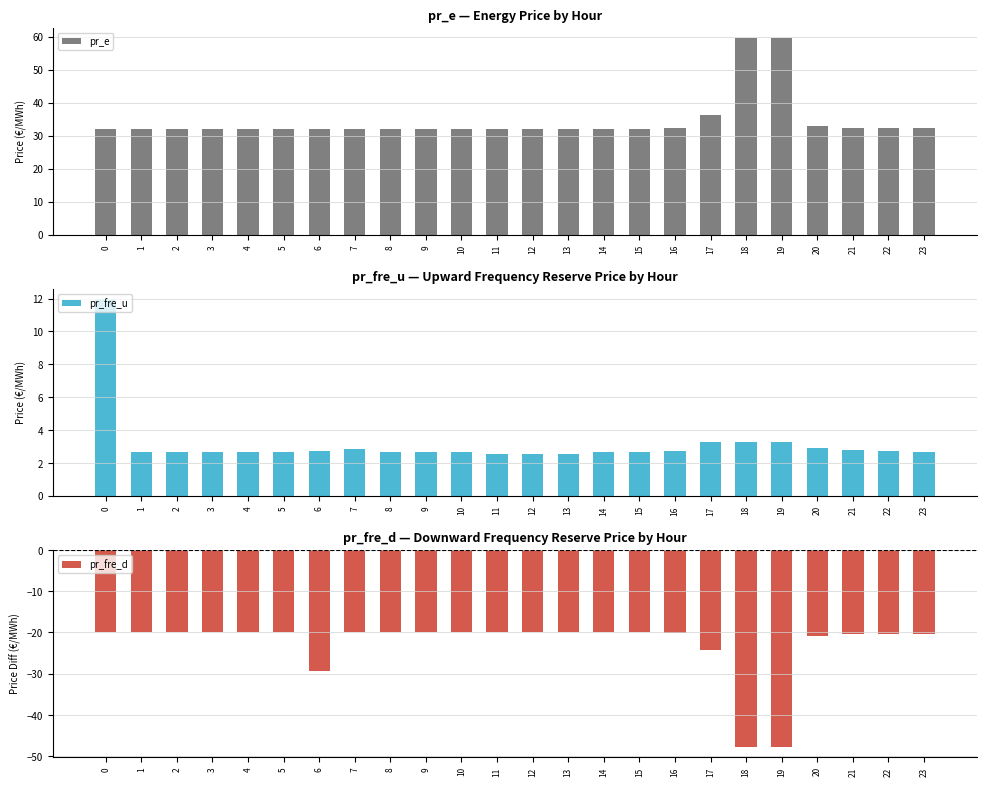

Reading left to right, what are all the values shown in this chart?

pr_e: 0=32.0	1=32.0	2=32.0	3=32.0	4=32.0	5=32.0	6=32.0	7=32.0	8=32.0	9=32.0	10=32.0	11=32.0	12=32.0	13=32.0	14=32.0	15=32.0	16=32.2	17=36.3	18=59.8	19=59.8	20=32.9	21=32.4	22=32.4	23=32.4
pr_fre_u: 0=12.0	1=2.7	2=2.7	3=2.7	4=2.7	5=2.7	6=2.7	7=2.8	8=2.7	9=2.7	10=2.7	11=2.5	12=2.5	13=2.5	14=2.7	15=2.7	16=2.7	17=3.3	18=3.3	19=3.3	20=2.9	21=2.8	22=2.7	23=2.7
pr_fre_d: 0=-20.0	1=-20.0	2=-20.0	3=-20.0	4=-20.0	5=-20.0	6=-29.3	7=-20.0	8=-20.0	9=-20.0	10=-20.0	11=-20.0	12=-20.0	13=-20.0	14=-20.0	15=-20.0	16=-20.2	17=-24.3	18=-47.8	19=-47.8	20=-20.9	21=-20.4	22=-20.4	23=-20.4